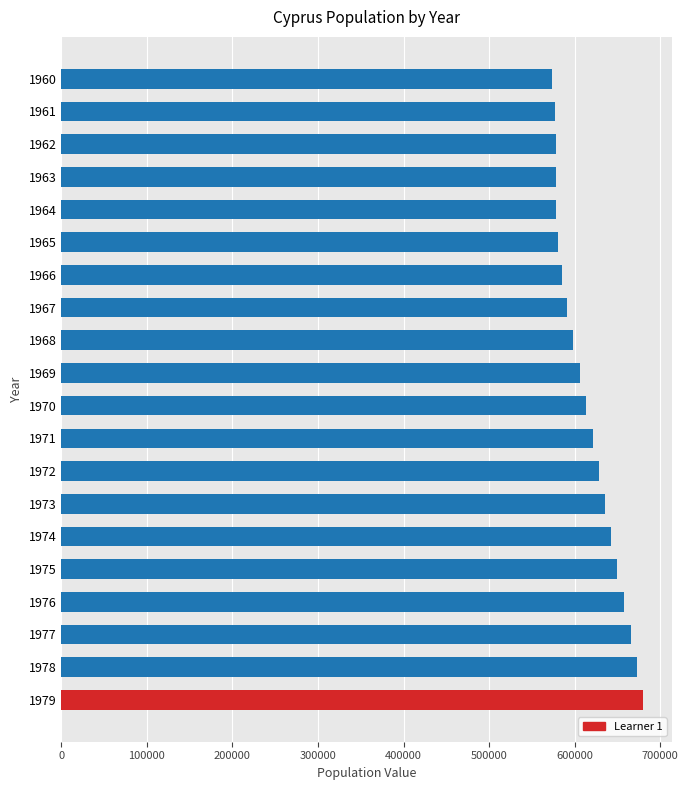

What is the value of the 13th bar from the top?

627998